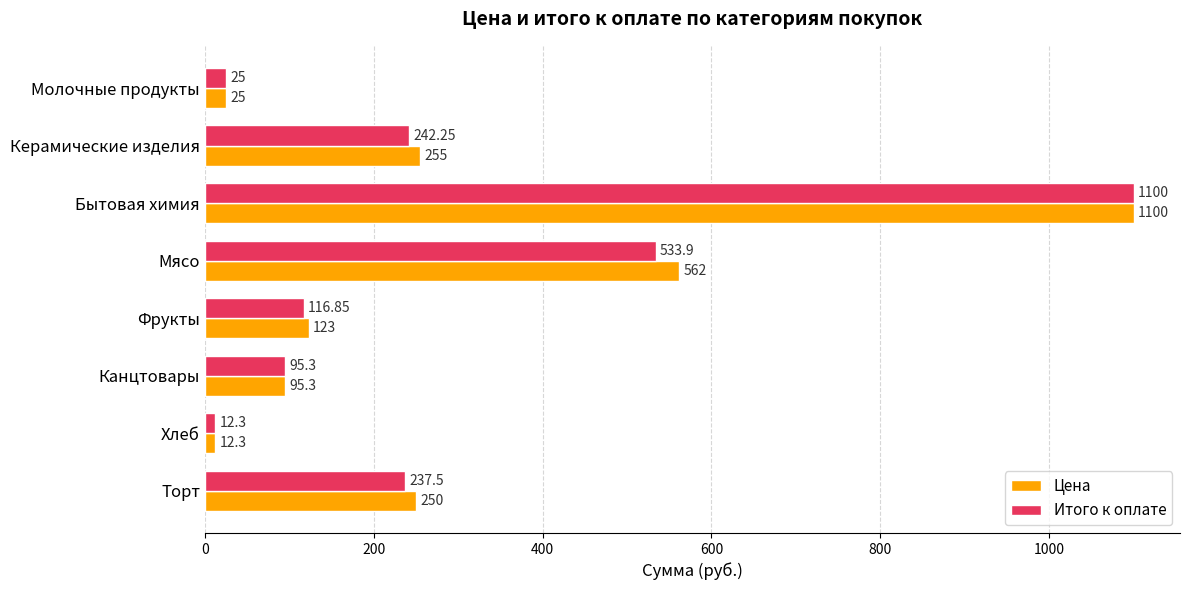

What is the average value of the Итого к оплате series?

295.4